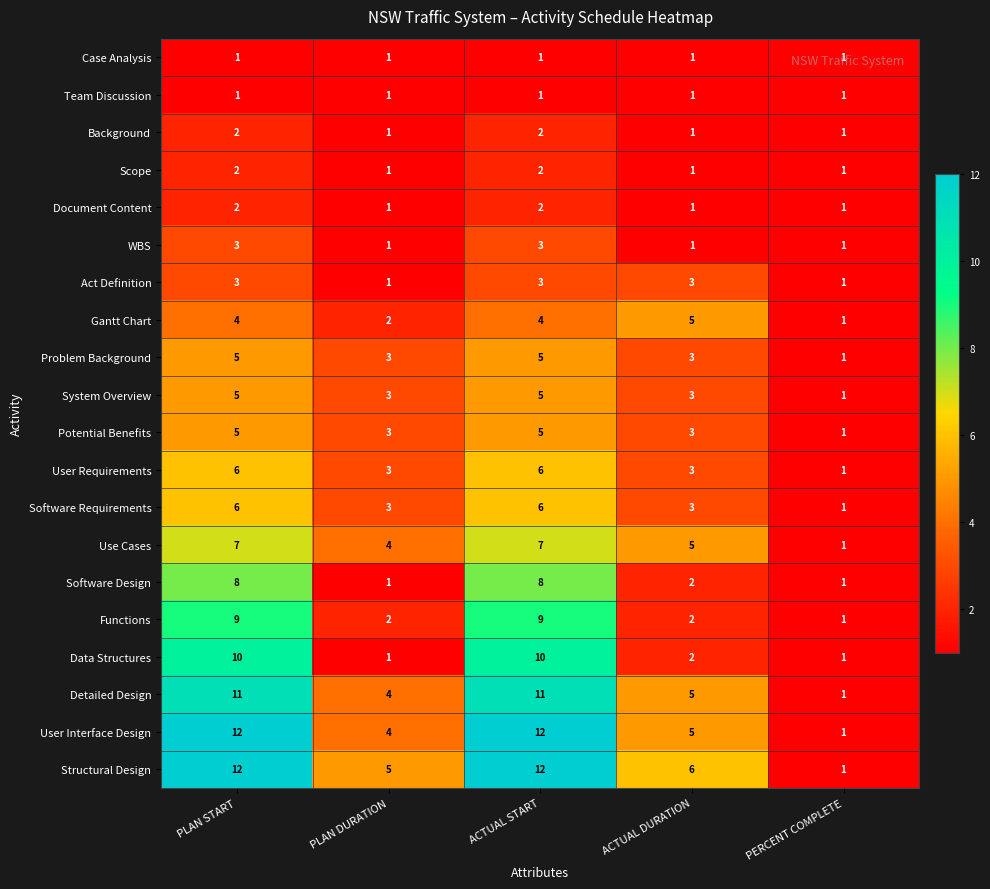

Which series has the largest total across all categories?

Structural Design